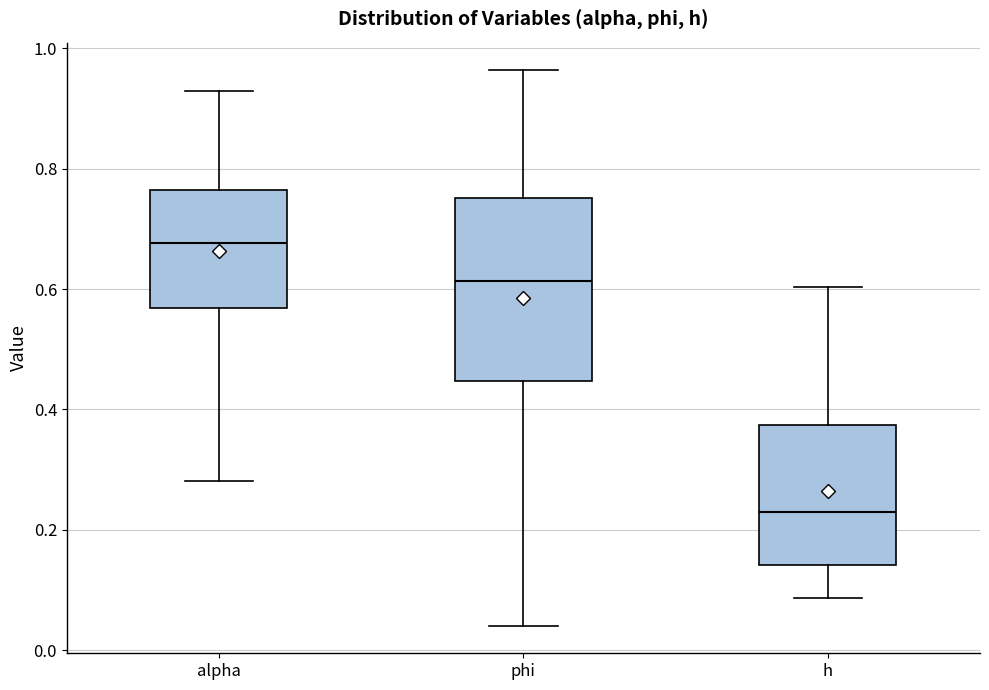

Where does the lower whisker of the box for alpha end on the y-axis? The values are not printed on the chart, so give them approximately, as read against the axis.

0.28